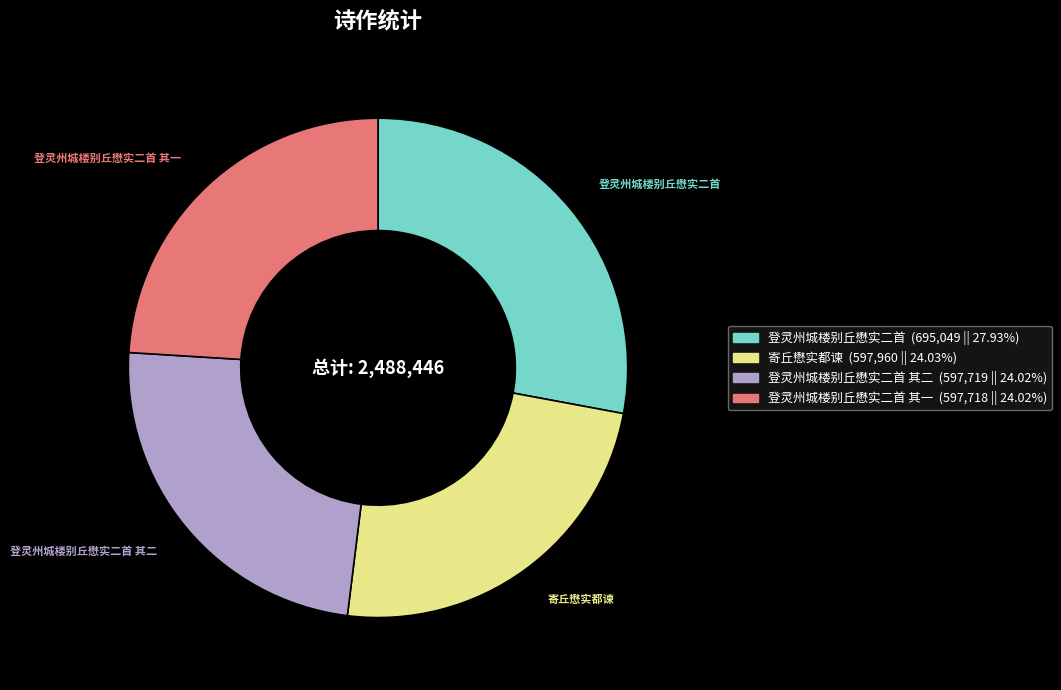

Is it true that 登灵州城楼别丘懋实二首 其一 is 24% of the pie?

True